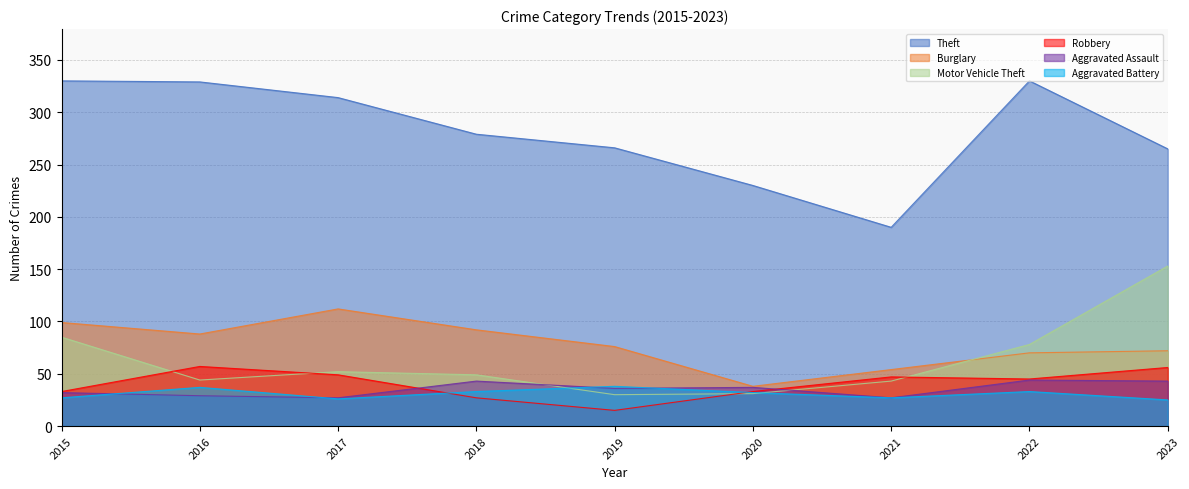

How many series are shown in this chart?

6